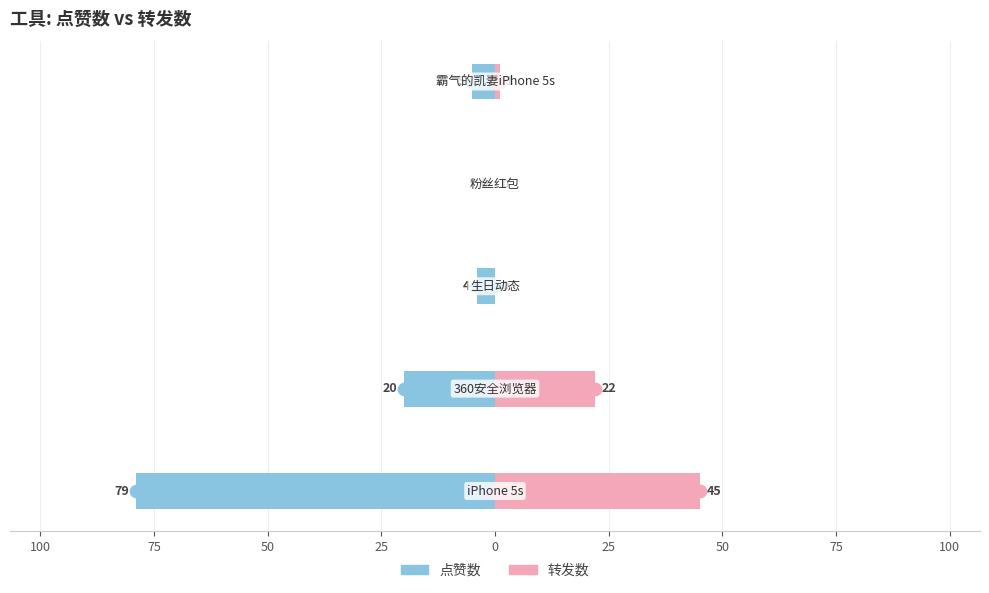

How many data points in 转发数 are above 1?

2